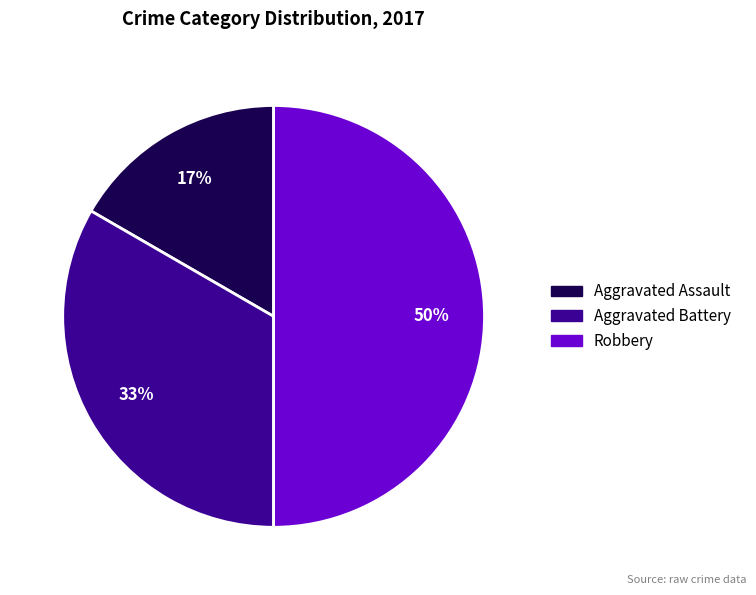

What is the ratio of the value at Aggravated Assault to the value at Aggravated Battery?

0.5